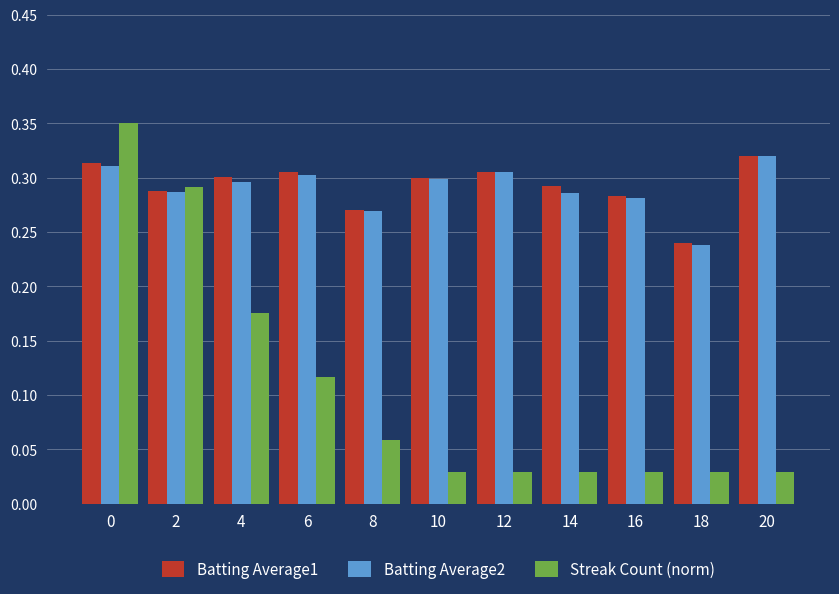

Is it true that Streak Count (norm) equals 0.2 at 0?

False